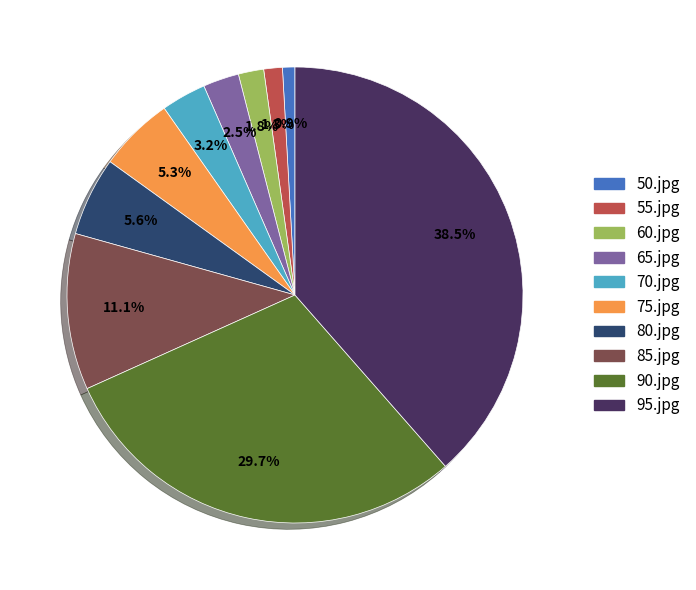

Combined, do 55.jpg and 90.jpg account for over 50%?

No